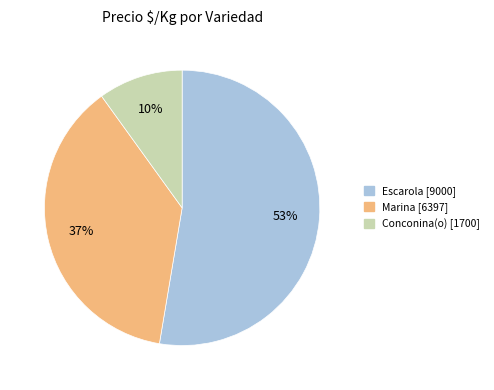

To the nearest percent, what is the average slice percentage?

33%